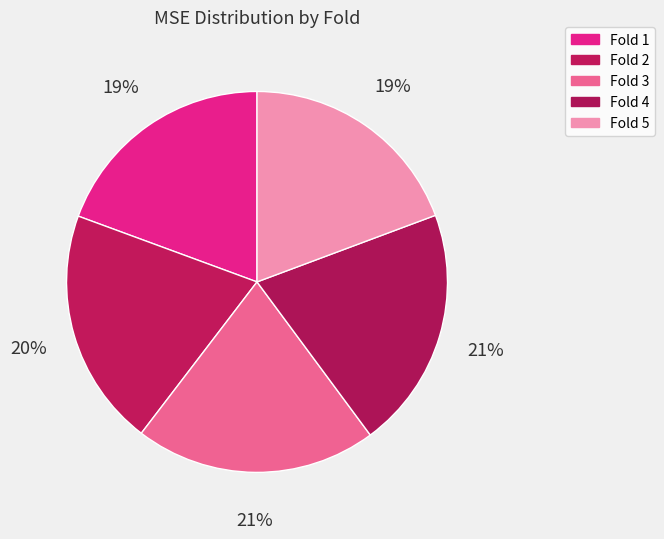

How many slices are in this pie chart?

5